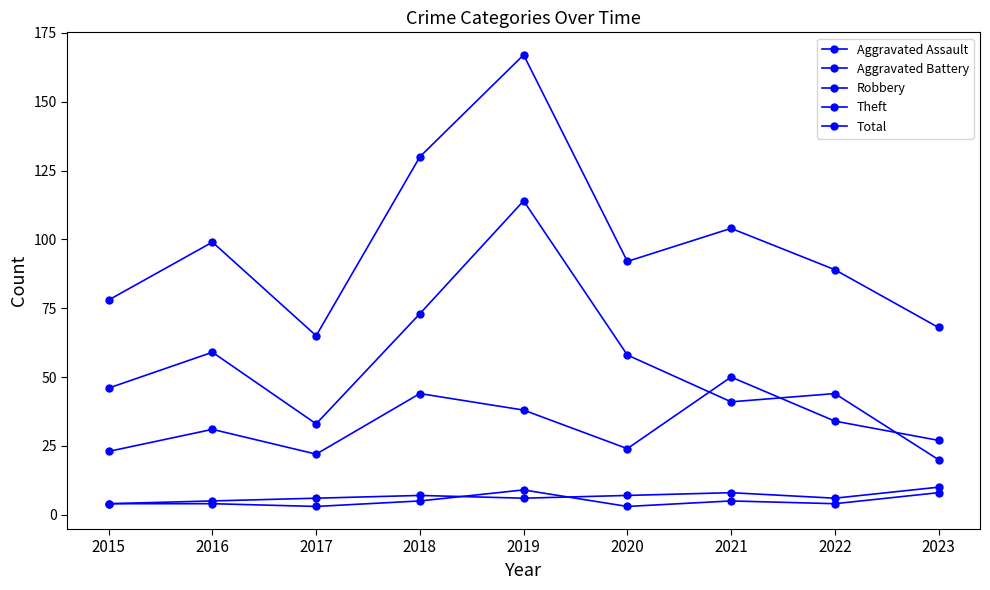

What is the maximum value for Theft?

114